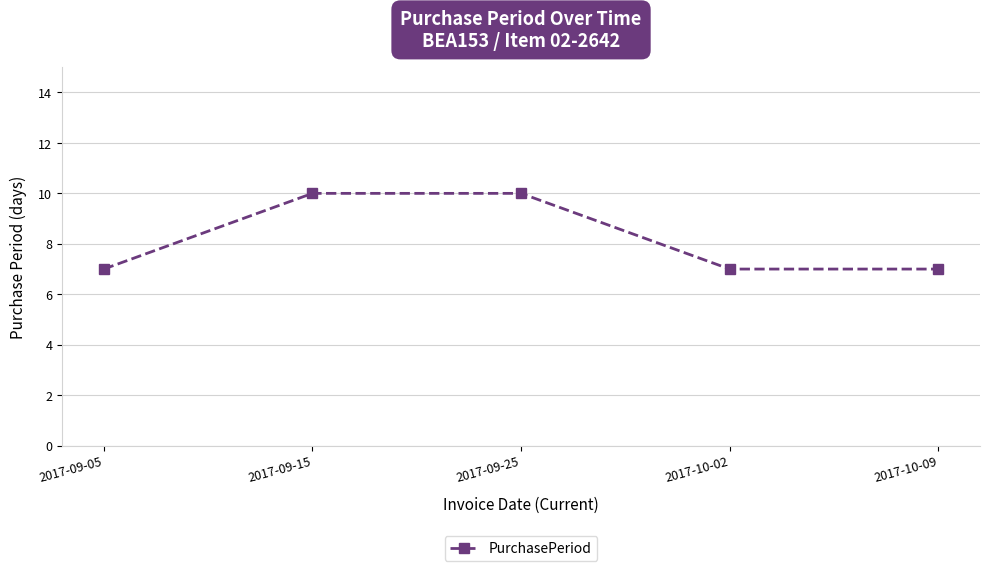

True or false: the data shows 3 at 2017-10-02.

False